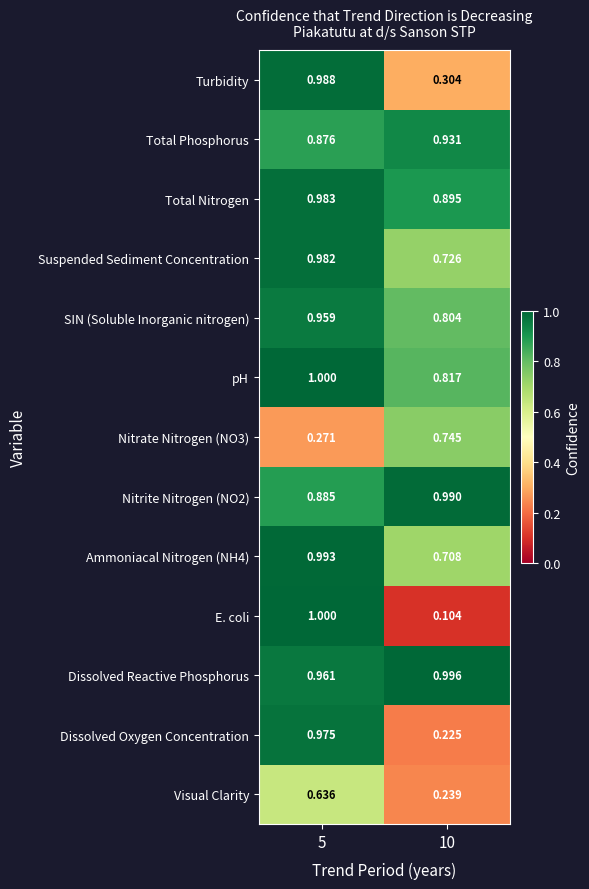

Which series has the largest range (max minus min)?

E. coli